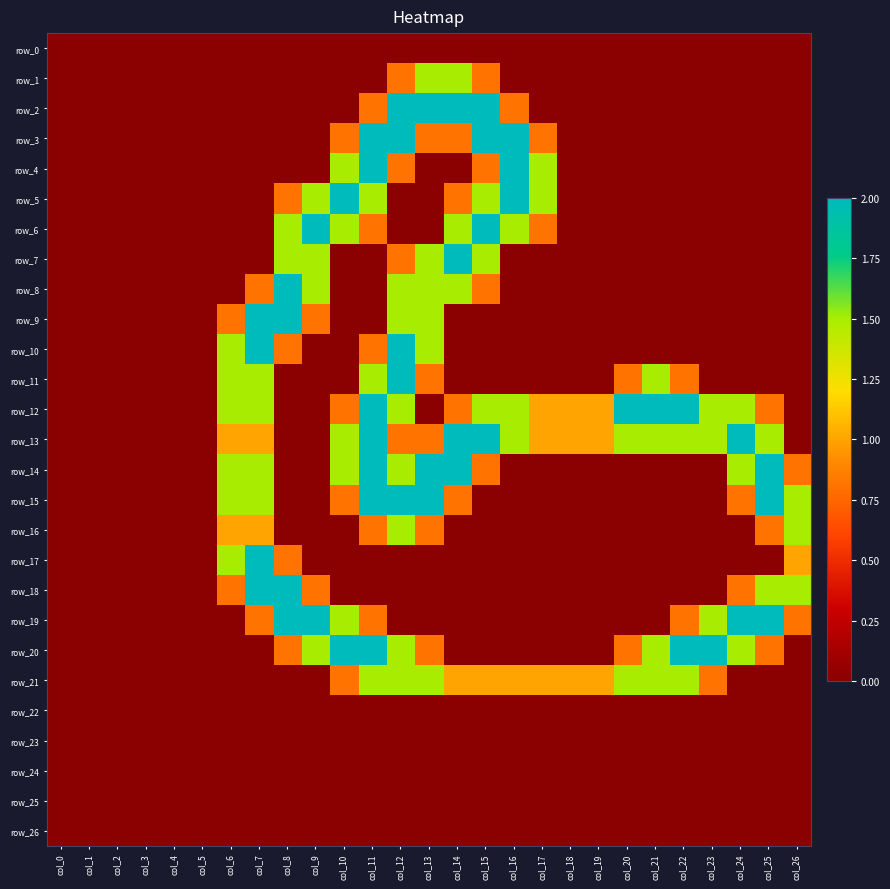

At how many categories does at least one series exceed 1?

19